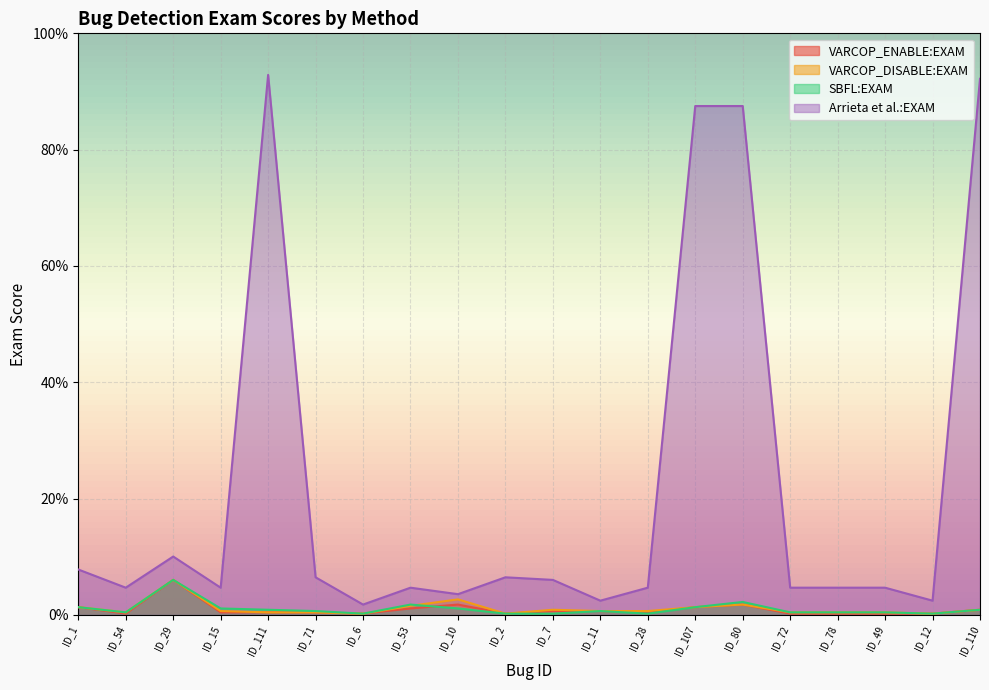

The value of VARCOP_DISABLE:EXAM at ID_54 is 0.8. True or false?

False